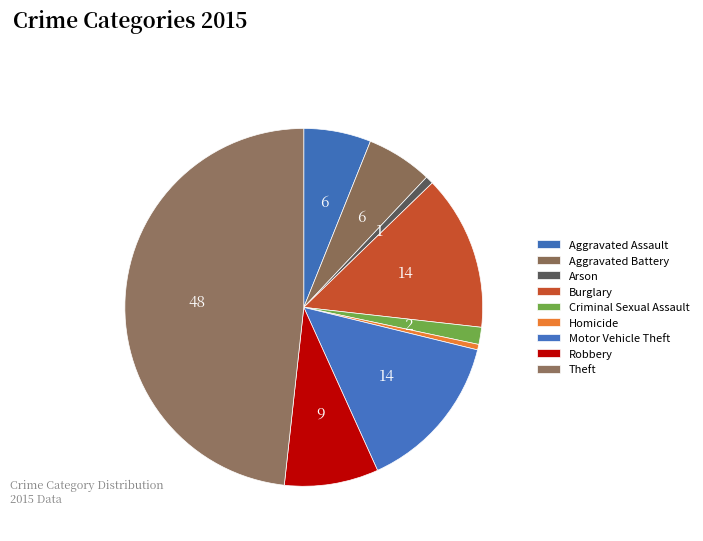

Is Arson the majority of the pie?

No